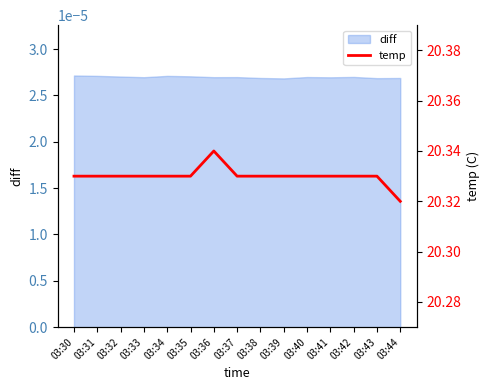

At which category does the chart reach its minimum across all series?

03:44